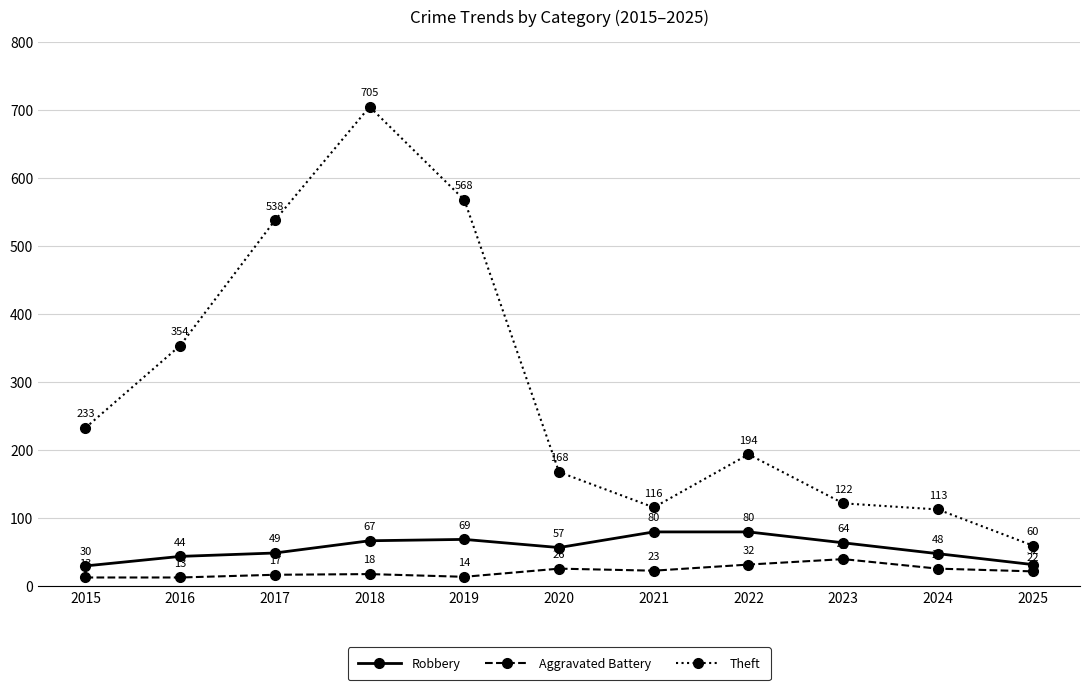

Rank the series at 2016 from lowest to highest value.

Aggravated Battery, Robbery, Theft